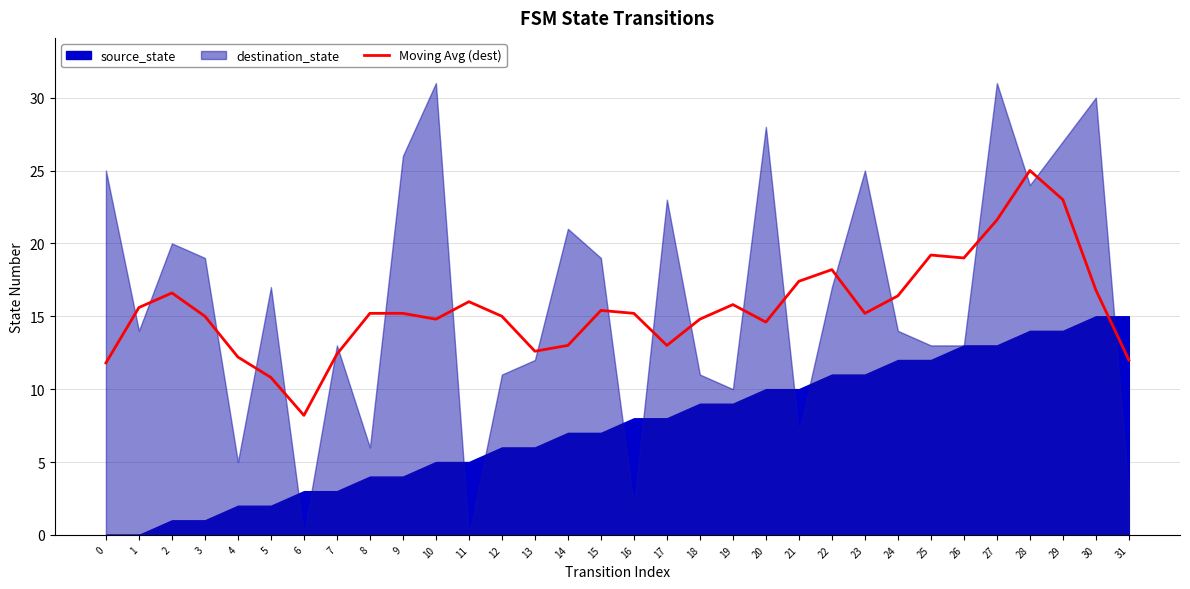

Where is the data nearest to the value 16?

11